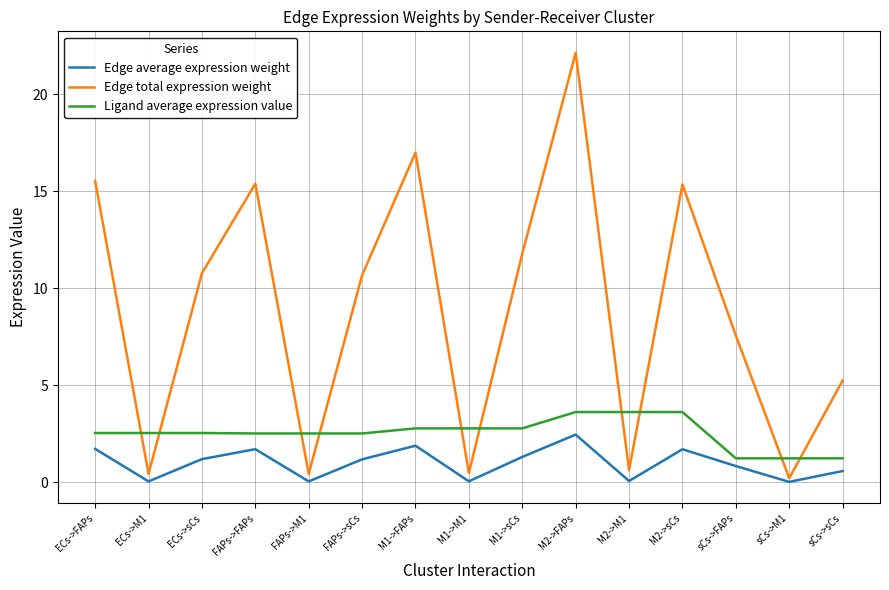

Count the number of data series in this chart.

3